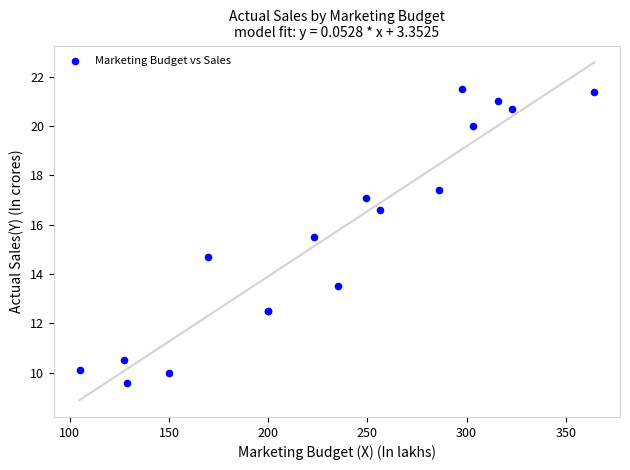

What Y value in the scatter plot is closest to 15?

14.7